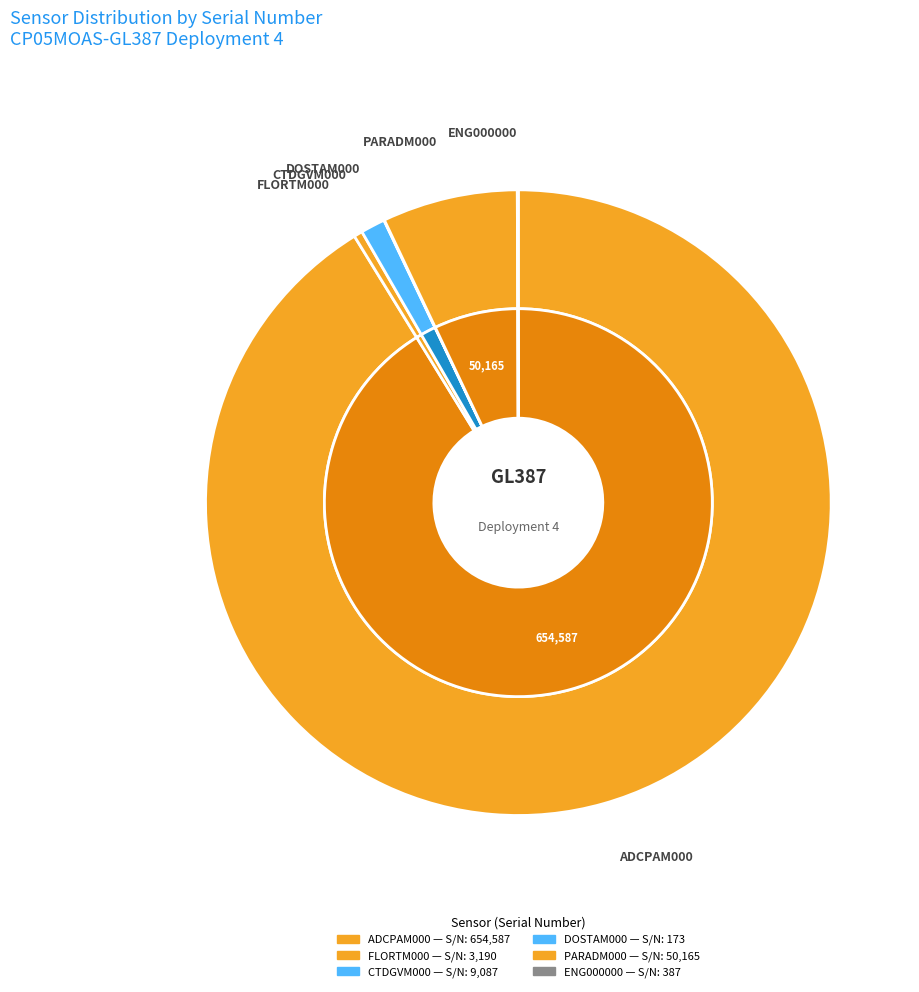

What is the change in value from FLORTM000
(N00137) to PARADM000
(N00140)?

+46975